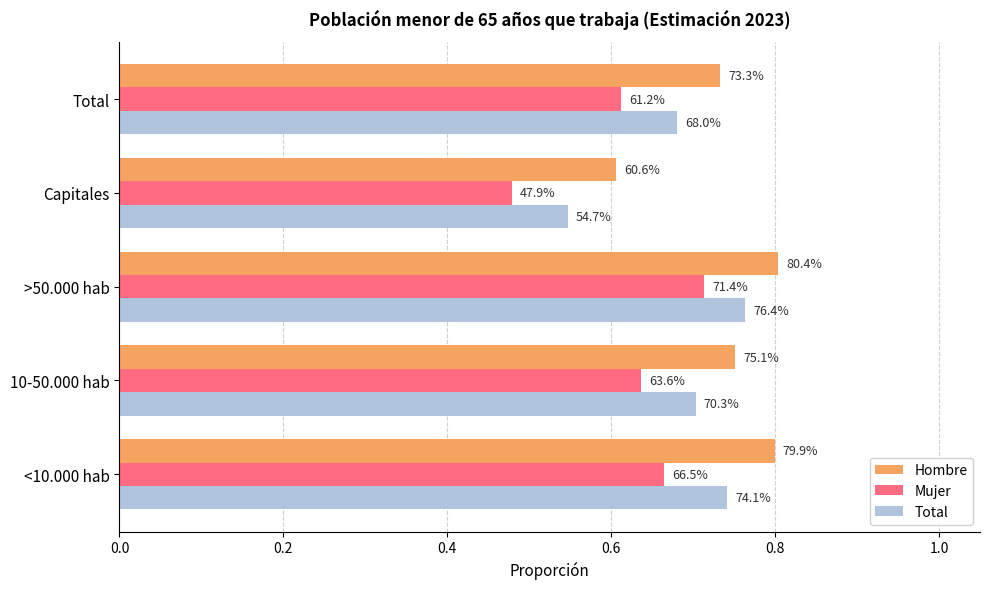

What is the difference between the maximum and minimum values in the Hombre series?

0.2